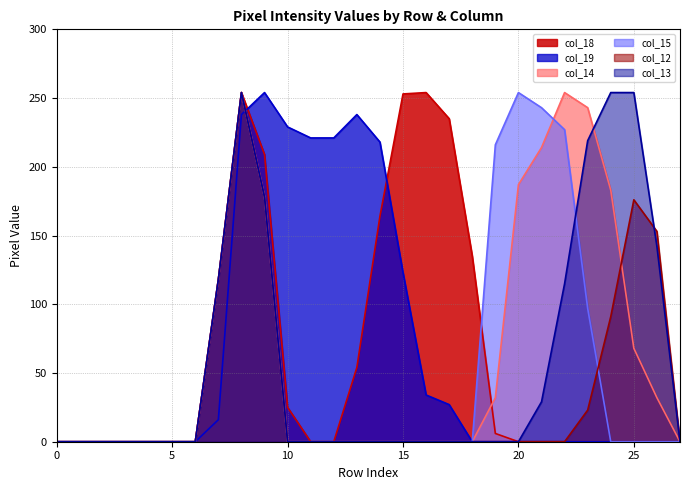

Rank the series at 6 from highest to lowest value.

col_18, col_19, col_14, col_15, col_12, col_13